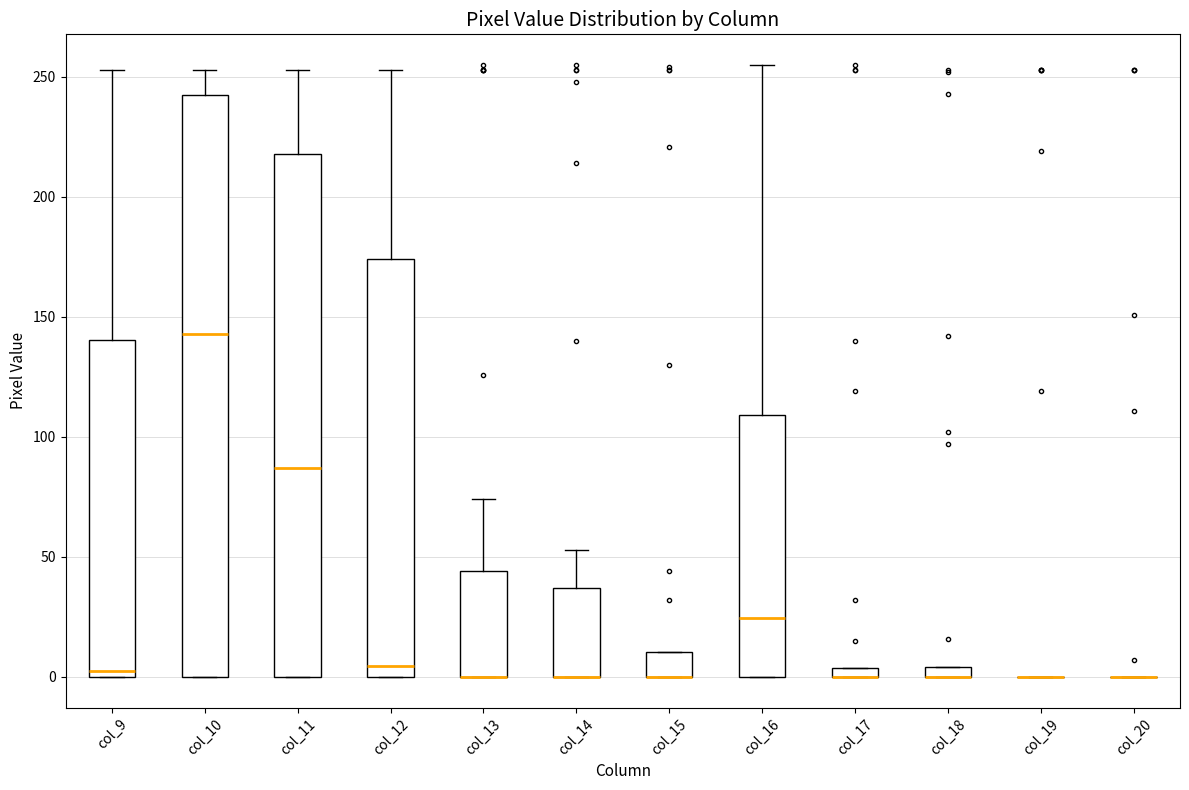

Comparing the boxes themselves (not the whiskers), which one is the tallest?

col_10